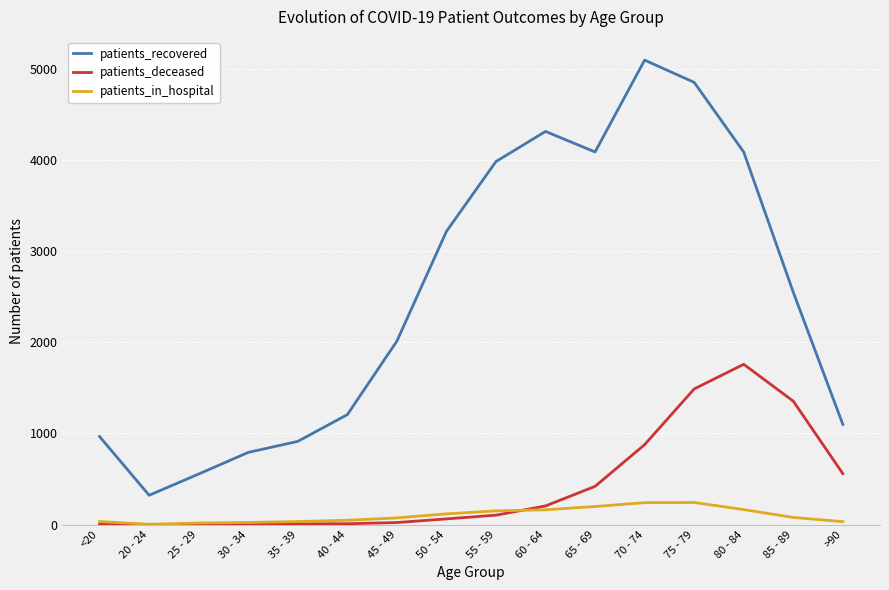

What is the maximum value for patients_recovered?

5093